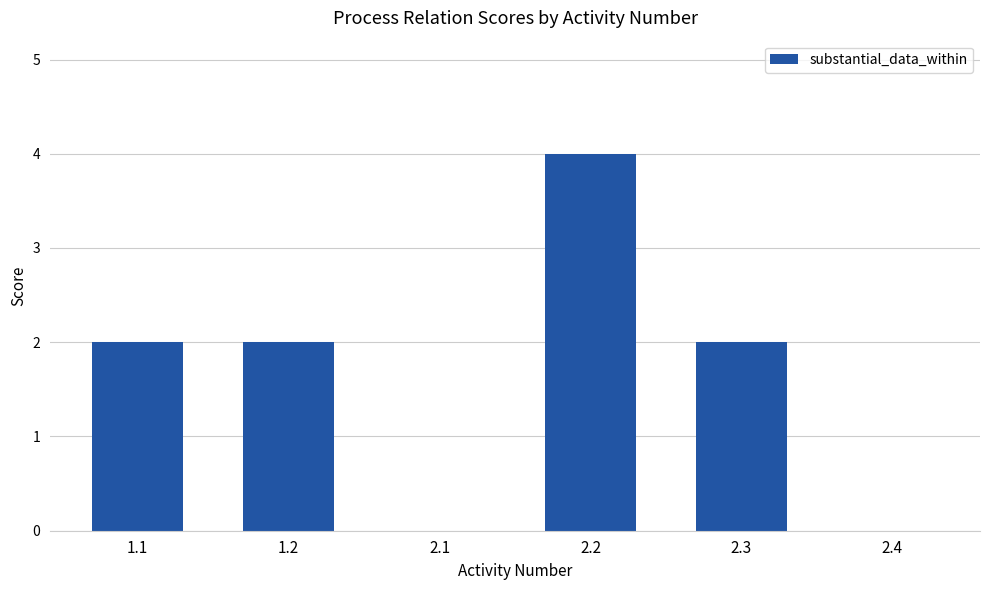

Reading right to left, what are all the values shown in this chart?

0	2	4	0	2	2